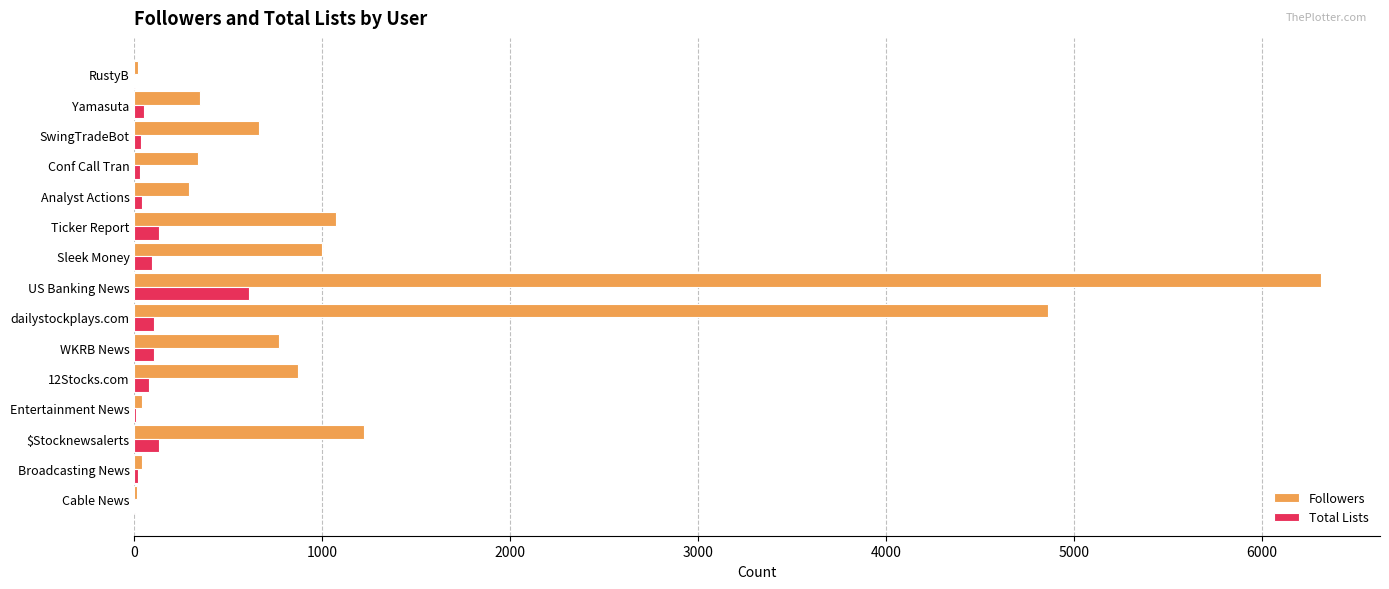

Which category has the highest value in the Followers series?

US Banking News